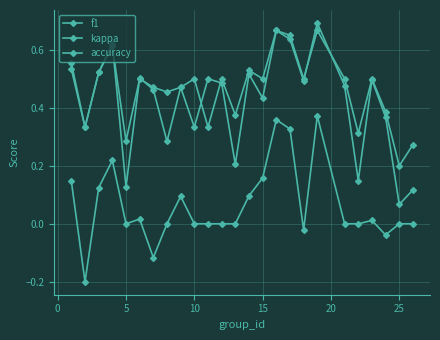

How many lines are shown in the chart?

3